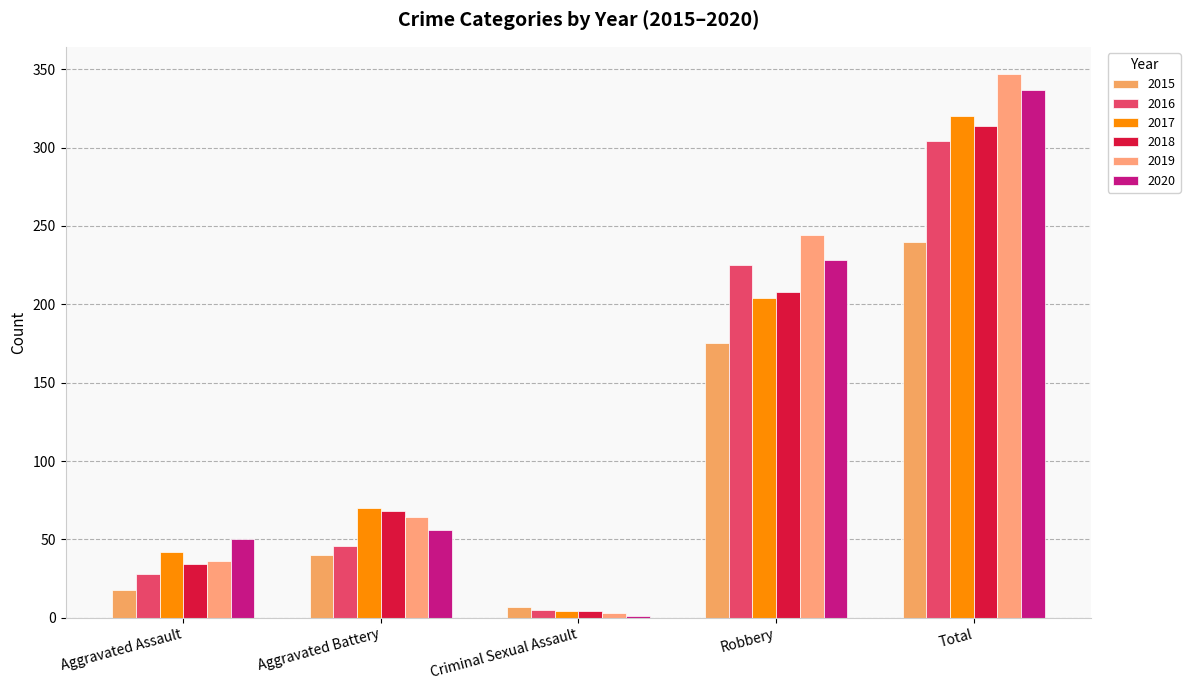

How many categories are shown in the chart?

5